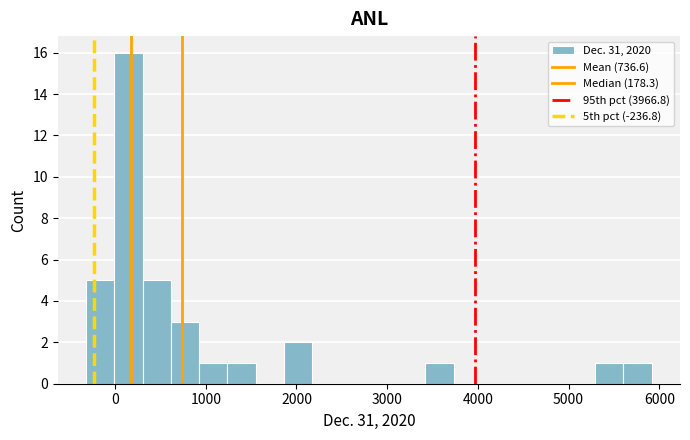

Read against the x-axis, roughly where is the centre of the tallest bar?

100